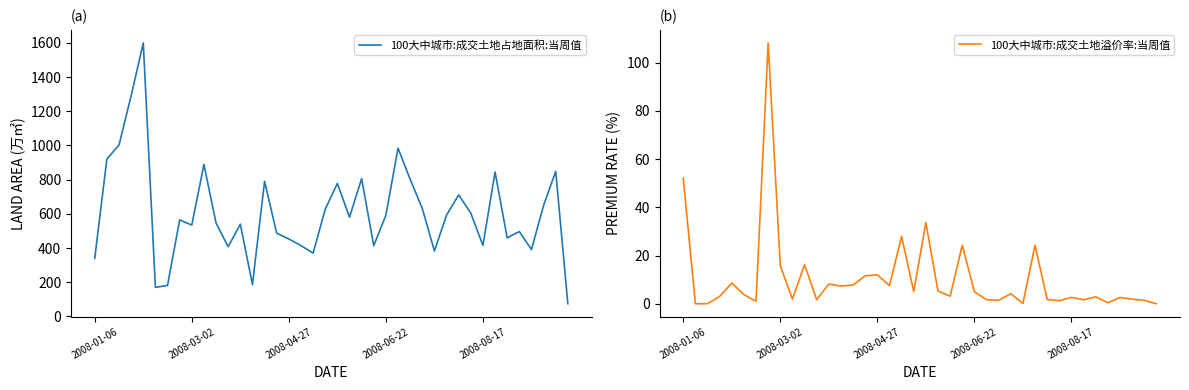

What is the value of the 100大中城市:成交土地溢价率:当周值 point at the 22nd from the left?

5.3